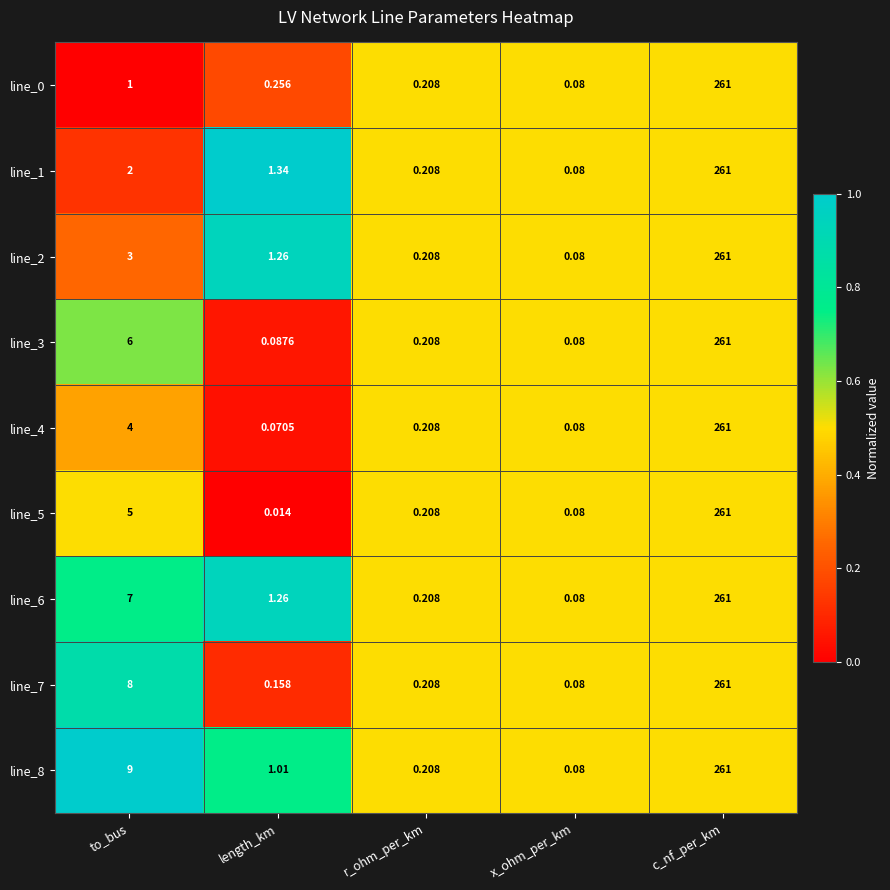

Which series has the largest range (max minus min)?

line_5